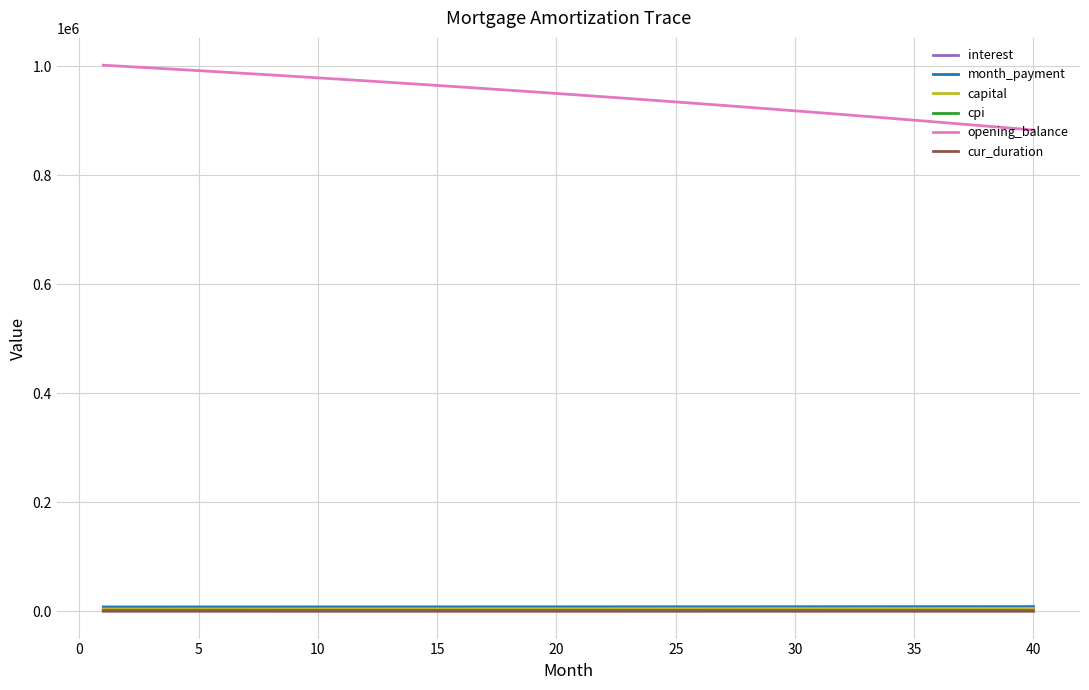

Which series has the largest range (max minus min)?

opening_balance